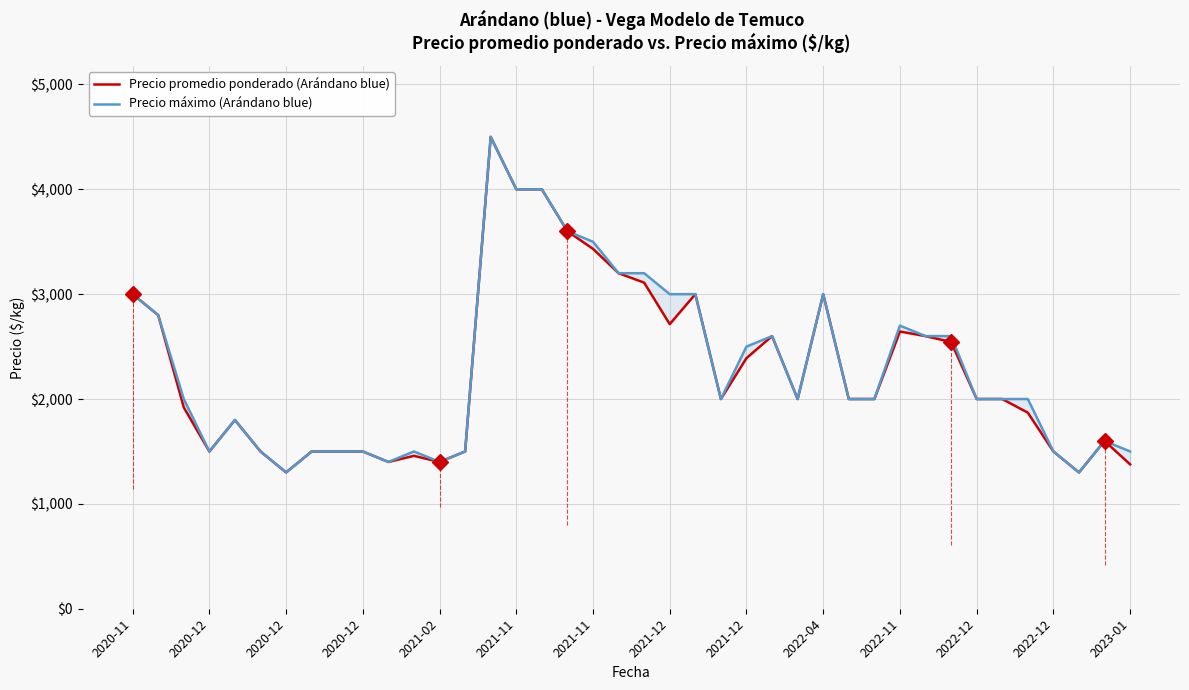

At which label does Precio promedio ponderado (Arándano blue) first exceed 2000?

2020-11